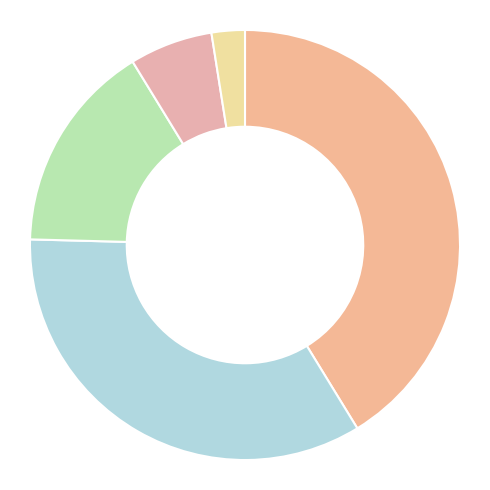

How many slices are in this pie chart?

5